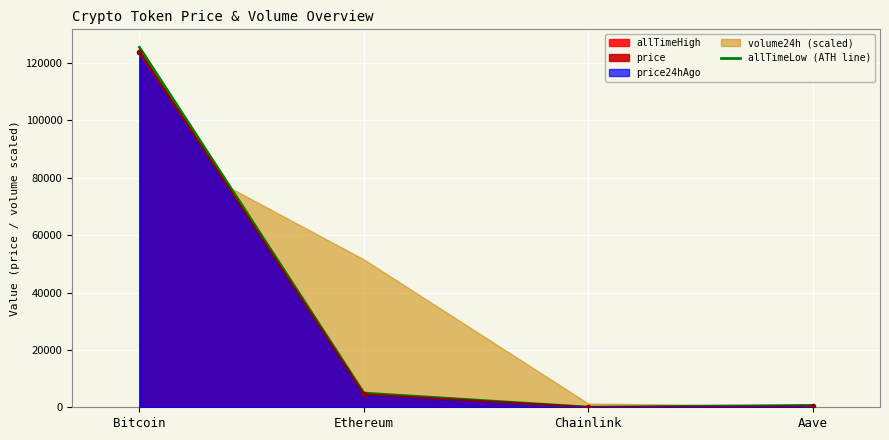

List the labels in order of value, smallest first.

Chainlink, Aave, Ethereum, Bitcoin